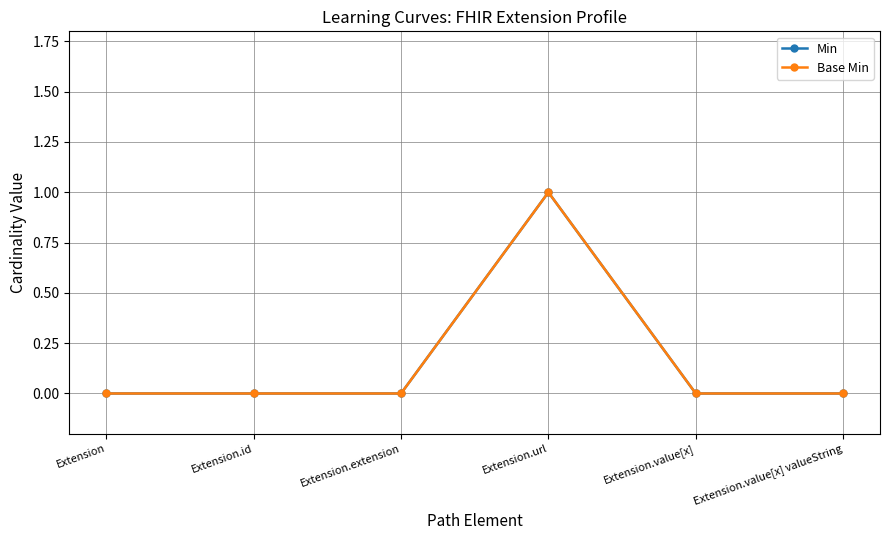

How many Min values are between 0 and 1?

6